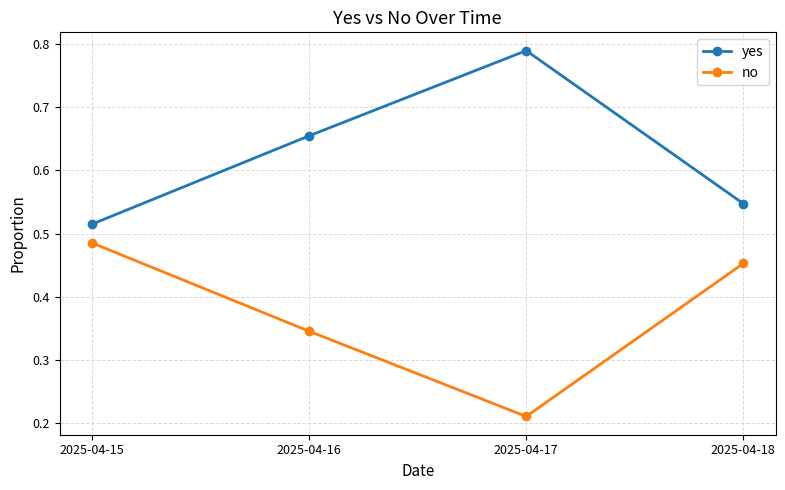

What is the difference between the second highest and minimum values in the yes series?

0.1